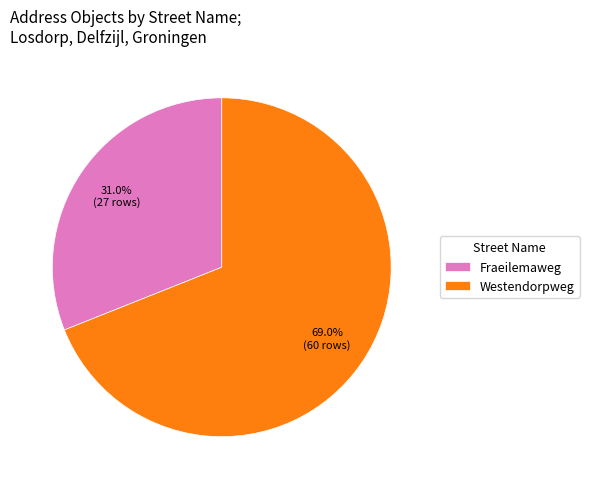

Which category has the smallest portion of the pie?

Fraeilemaweg